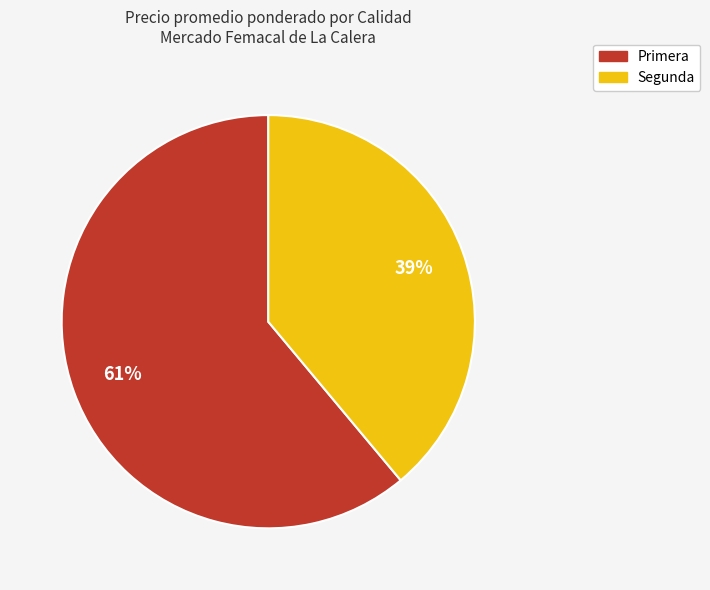

What percentage is the Segunda slice, to the nearest percent?

39%